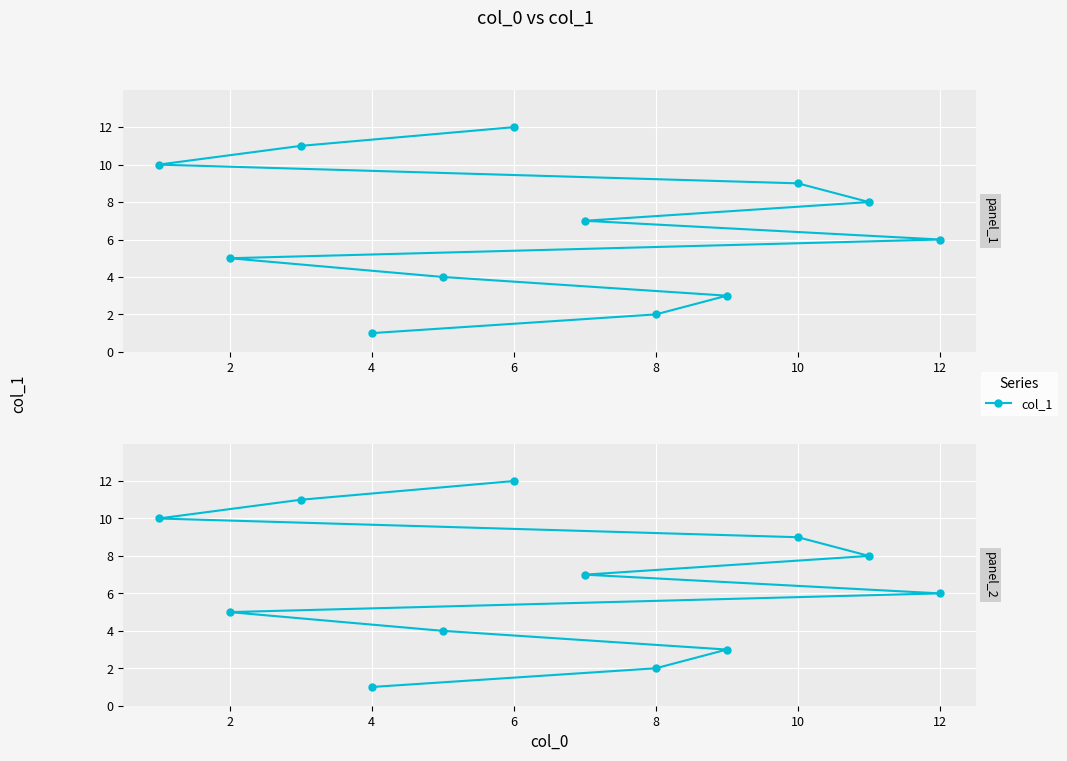

True or false: the data shows 6 at 10.

False